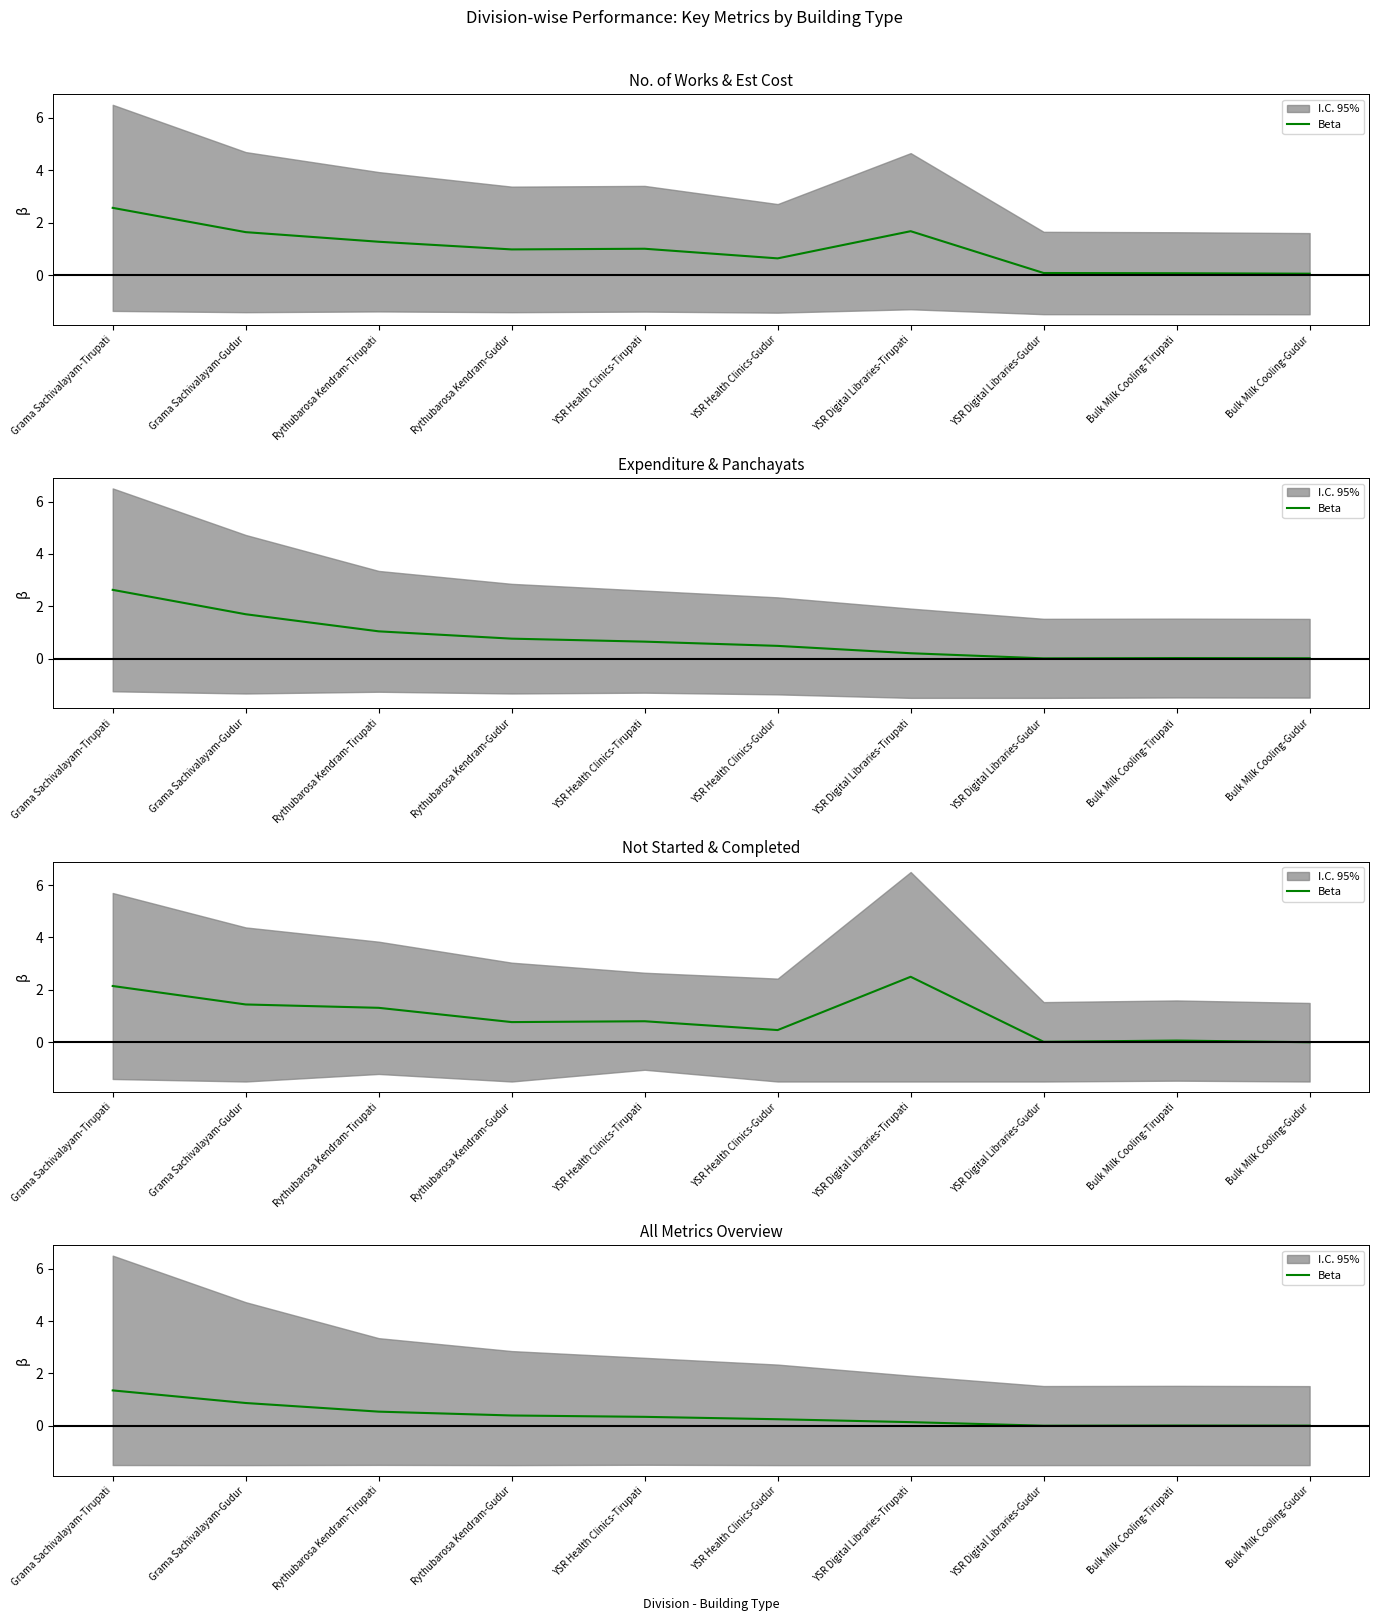

Does the chart have visible grid lines?

No